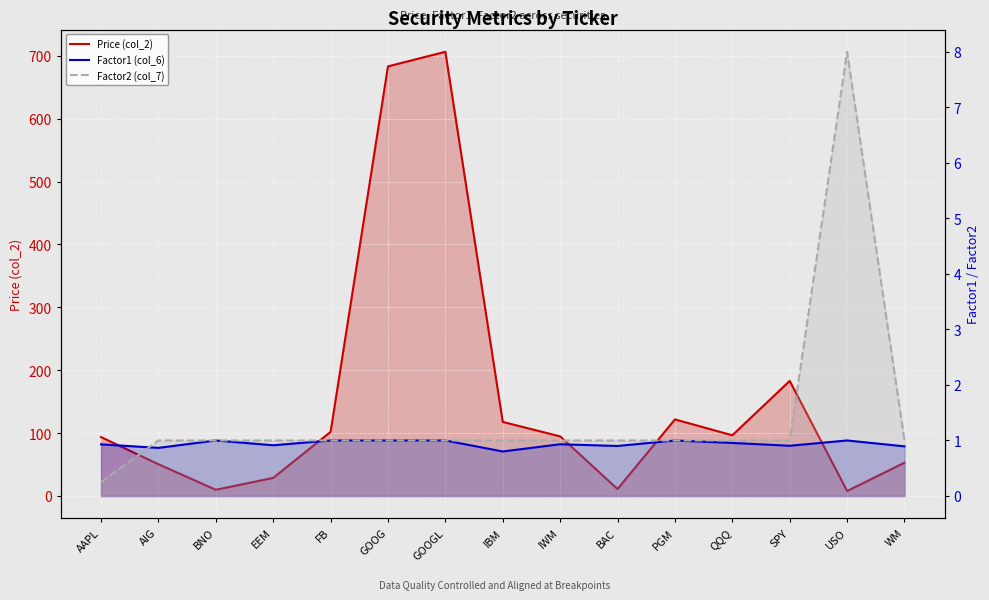

What is the difference between the Price (col_2) values at GOOG and FB?

581.2